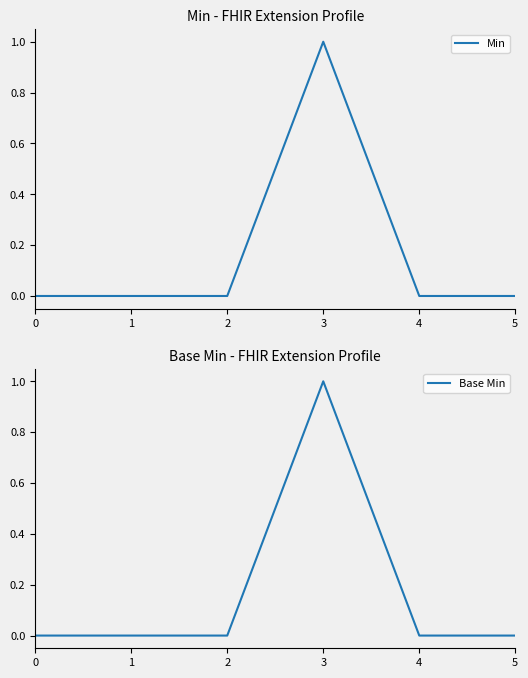

Rank the series at 3 from highest to lowest value.

Min, Base Min